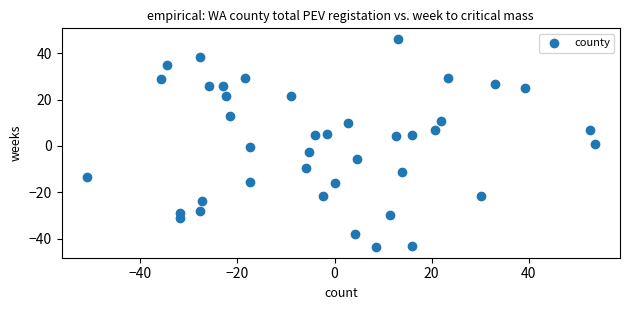

What is the range of X values (max minus min)?

104.6